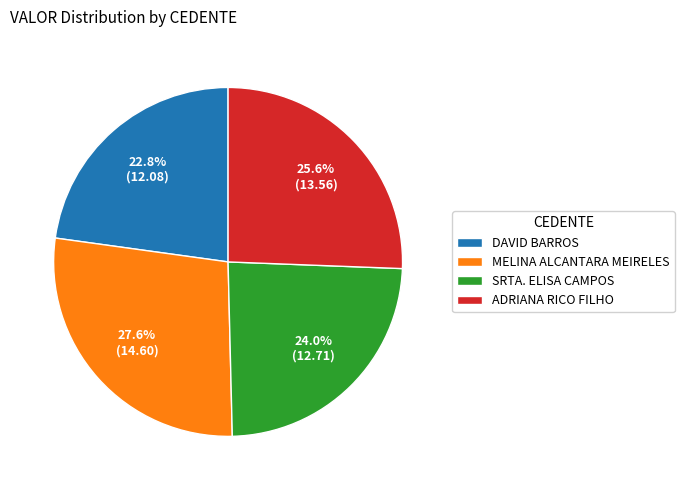

Count the number of slices in the pie.

4